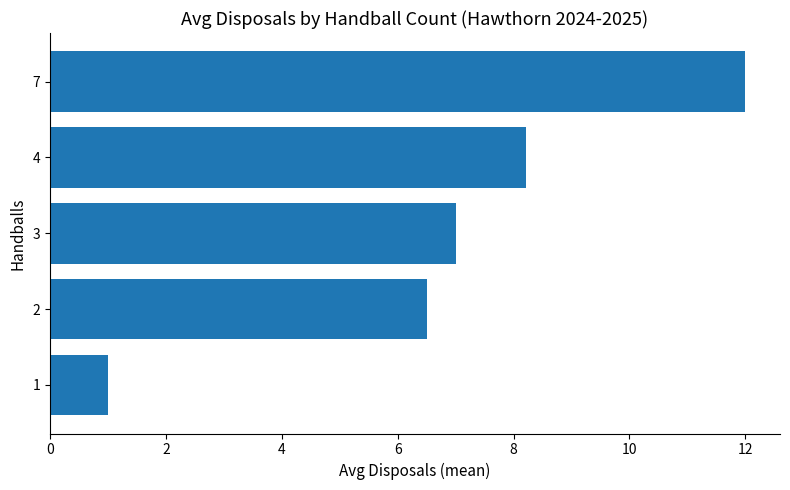

Approximately how many times larger is the value at 2 compared to 3?

0.9